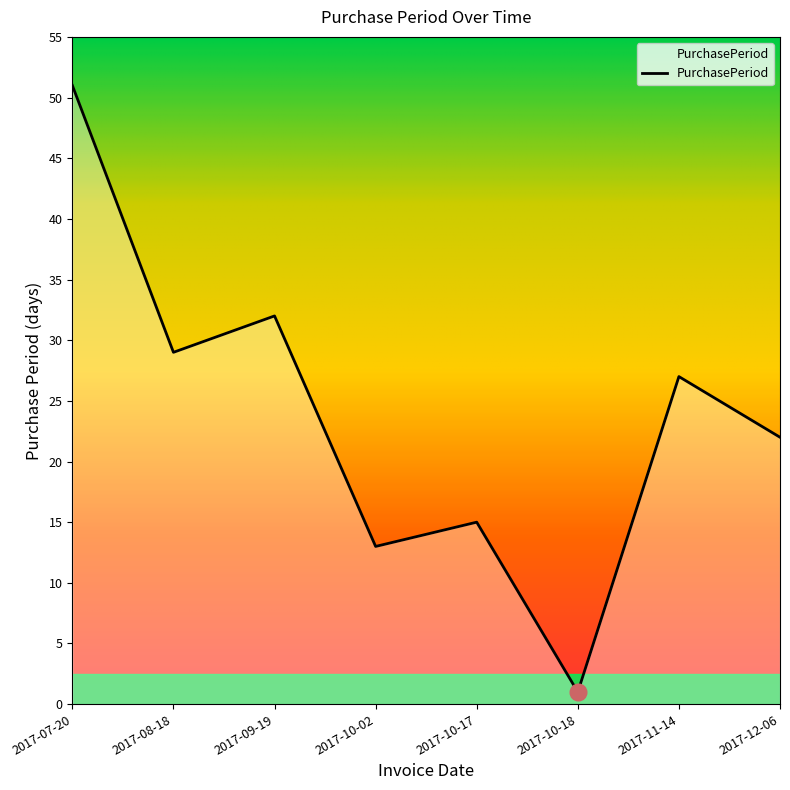

Where is the first local maximum?

2017-09-19